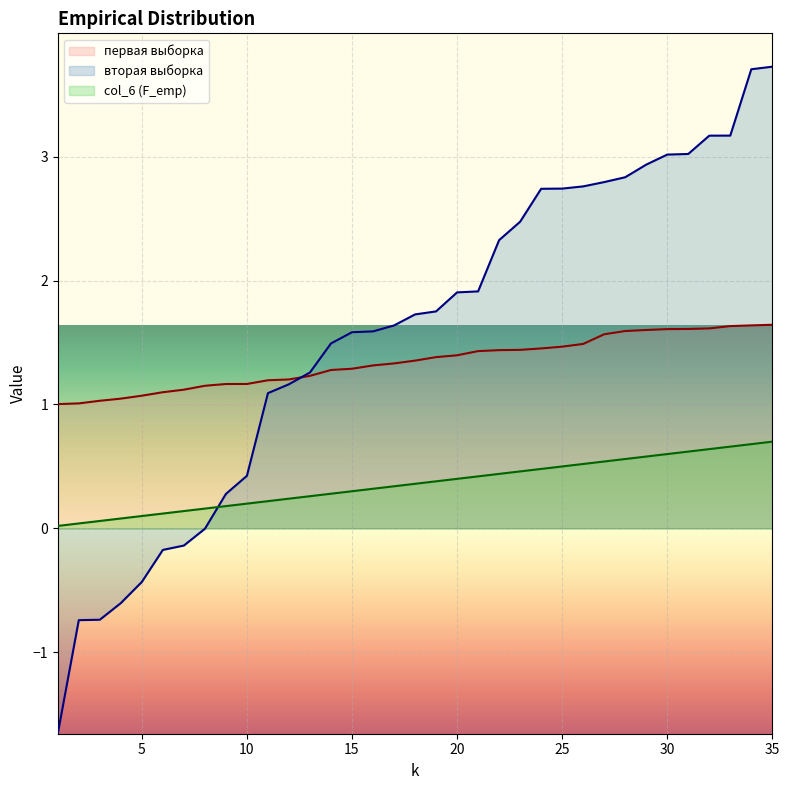

Rank the series by their maximum value, from highest to lowest.

вторая выборка, первая выборка, col_6 (F_emp)